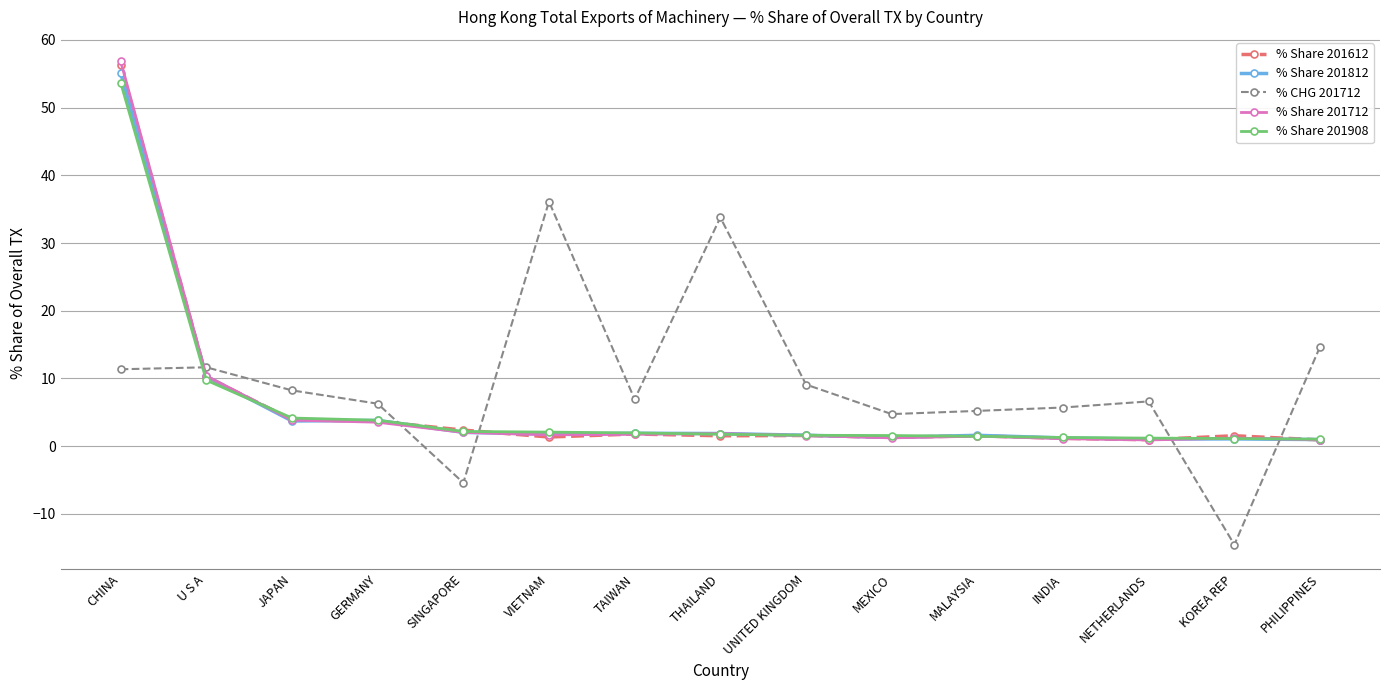

How many lines are shown in the chart?

5